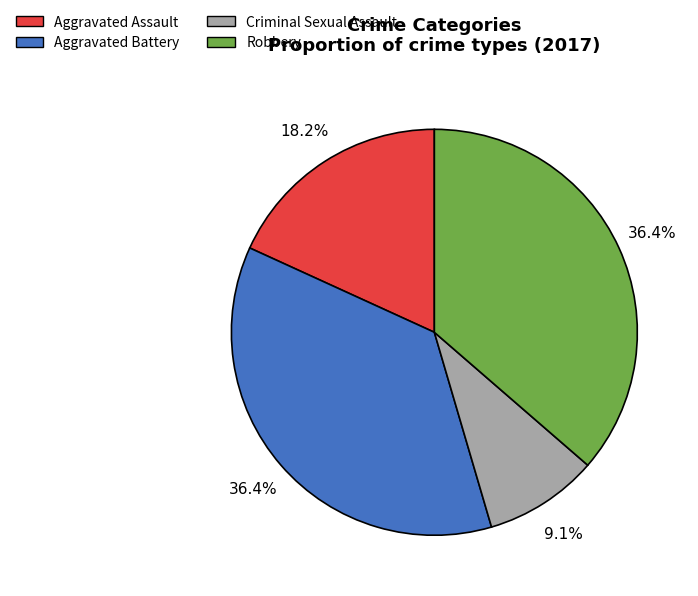

What percentage is the Robbery slice, to the nearest percent?

36%